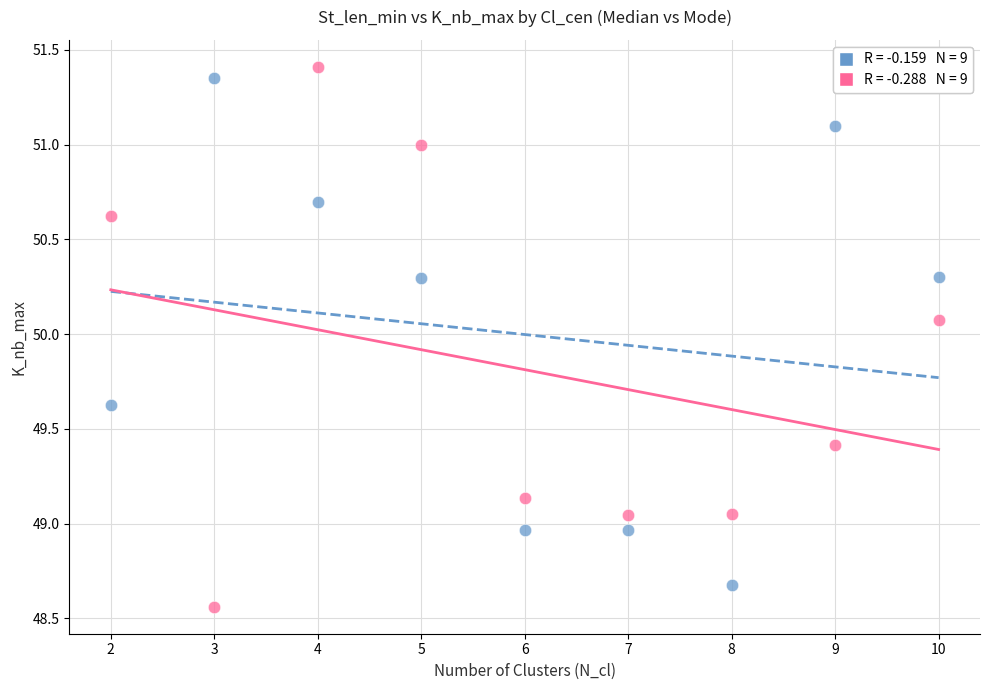

Across all data points, what is the range of X values (max minus min)?

8.0